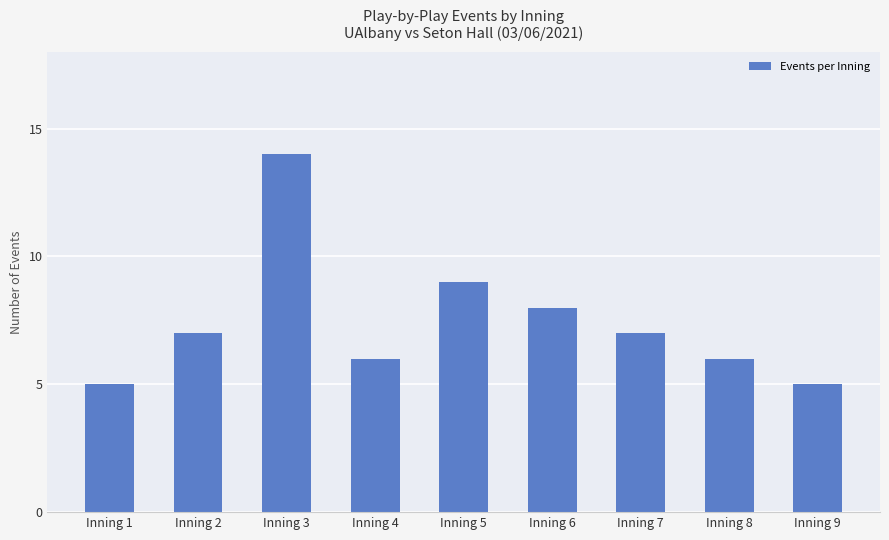

What is the maximum value shown in the chart?

14